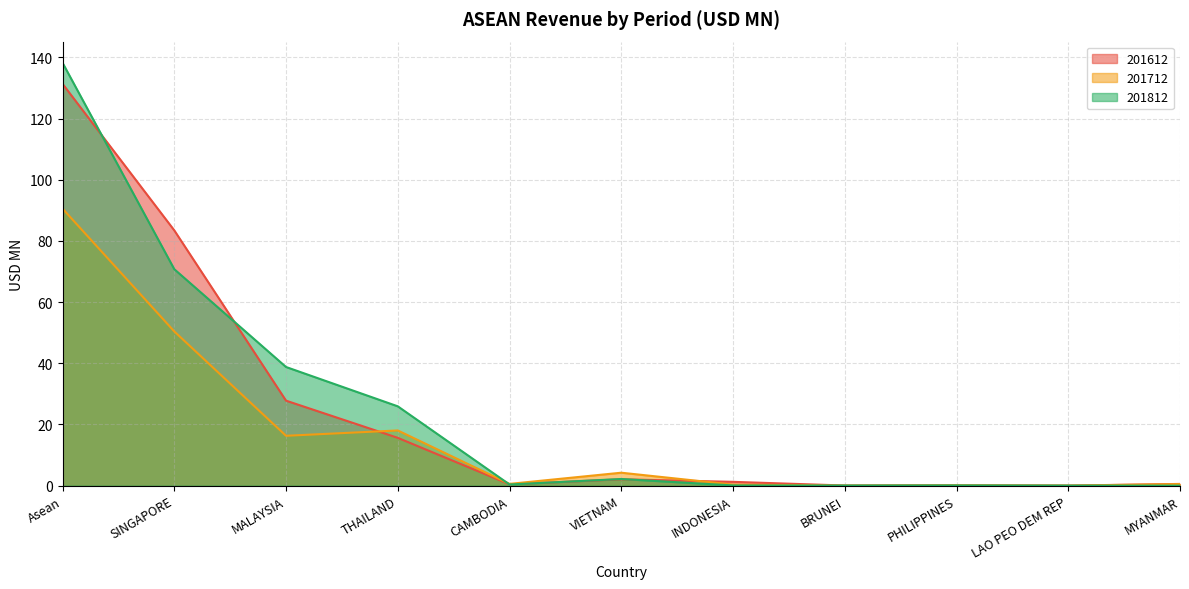

Where is the first local minimum for 201712?

MALAYSIA